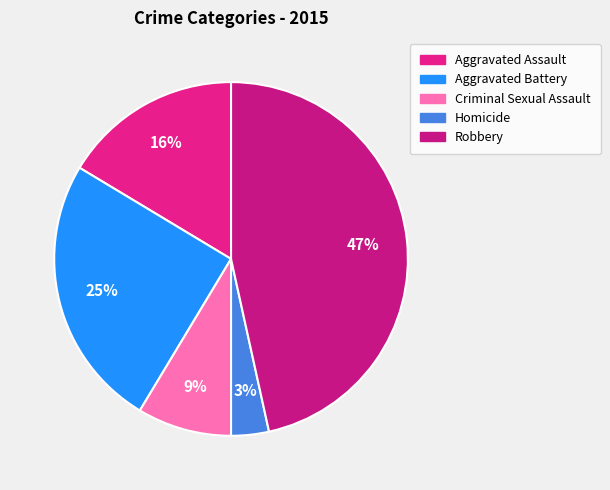

Which slice is the largest?

Robbery